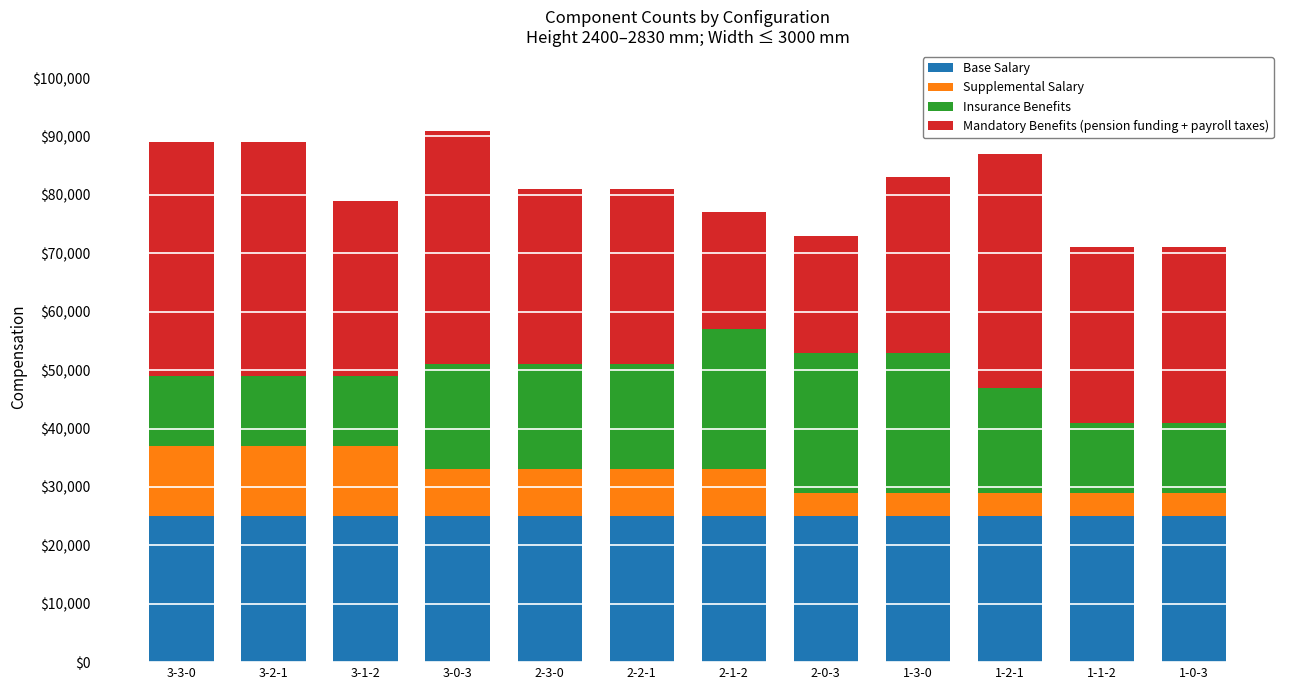

What are all the series names shown in the legend?

Base Salary, Supplemental Salary, Insurance Benefits, Mandatory Benefits (pension funding + payroll taxes)